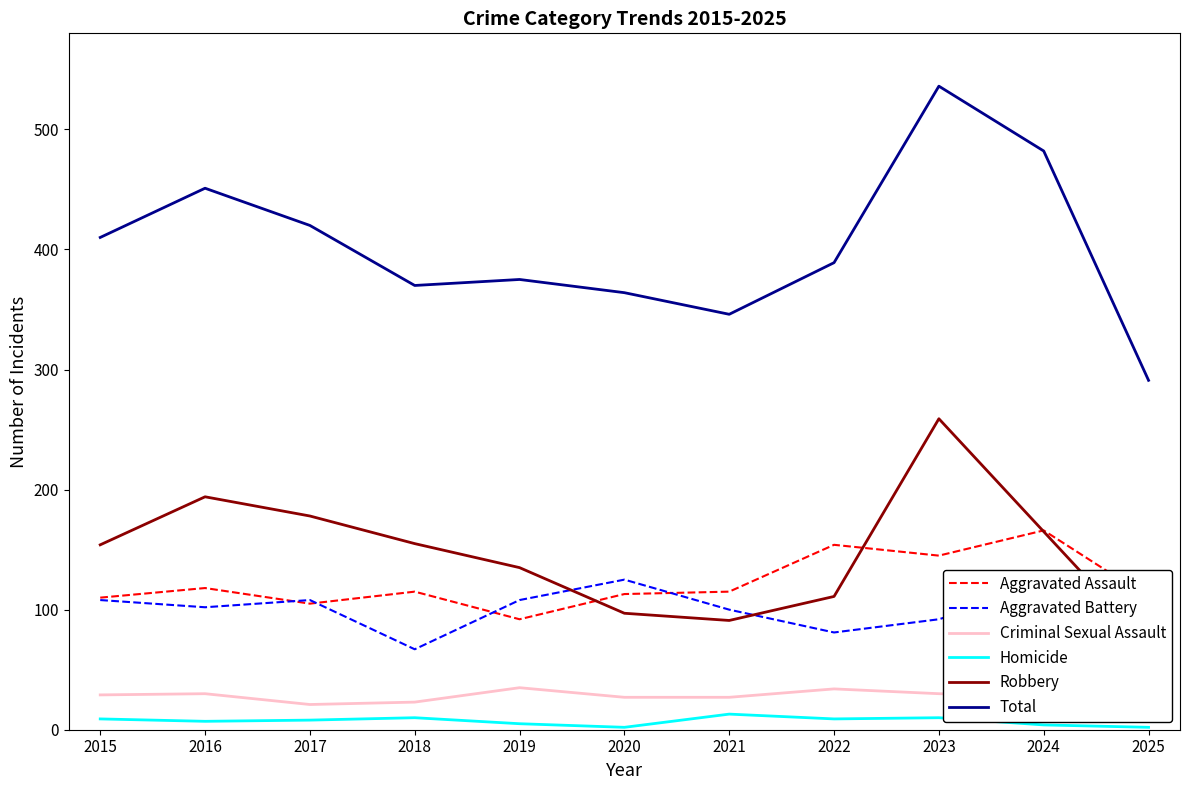

How many interior local valleys does the Robbery series have?

1